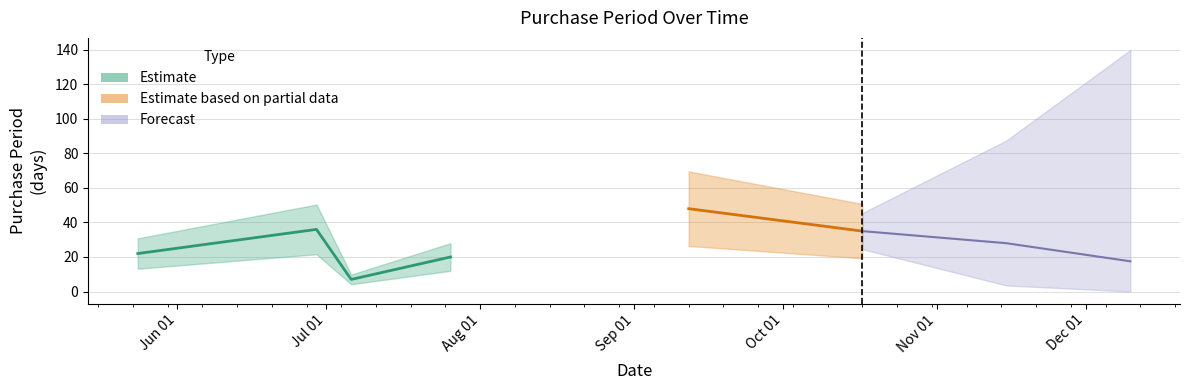

What is the maximum value shown in the chart?

48